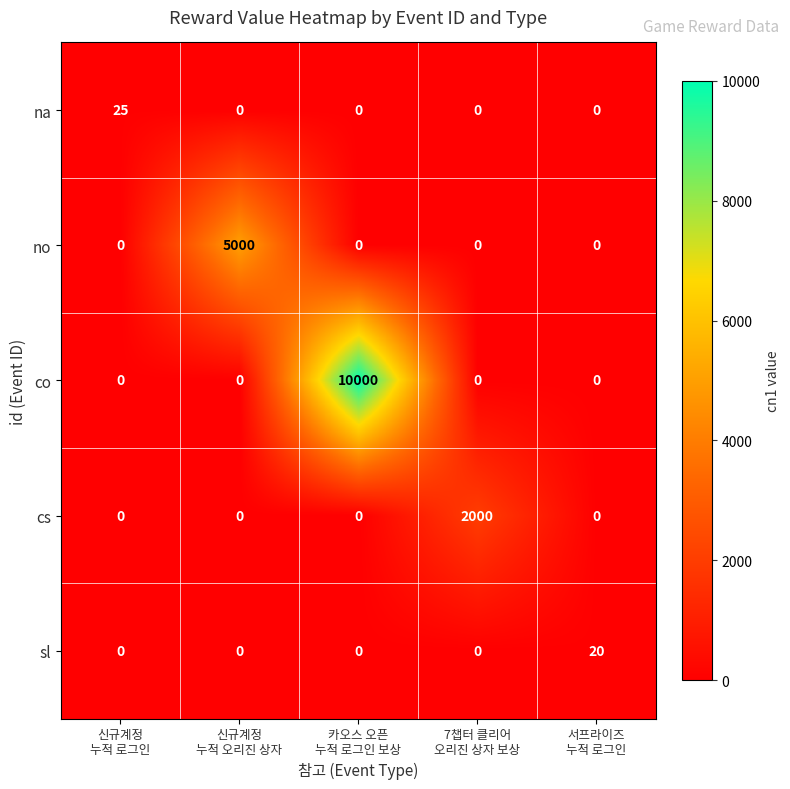

Rank the series by their maximum value, from lowest to highest.

sl, na, cs, no, co